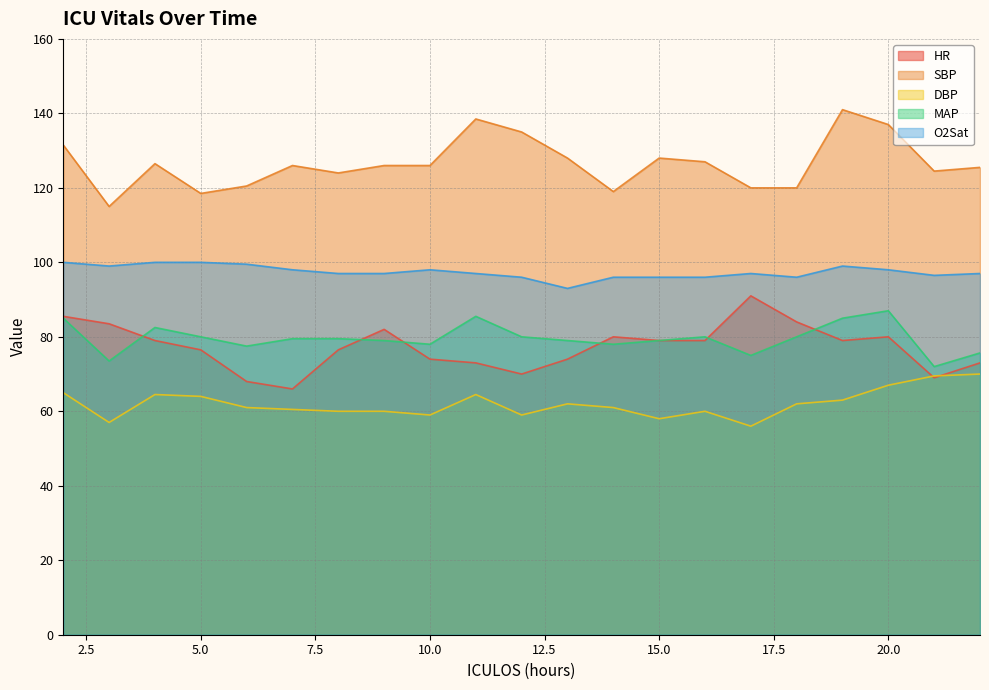

Reading left to right, transcribe all the data shown in this chart.

HR: 85.5	83.5	79.0	76.5	68.0	66.0	76.5	82.0	74.0	73.0	70.0	74.0	80.0	79.0	79.0	91.0	84.0	79.0	80.0	69.0	73.0
SBP: 131.5	115.0	126.5	118.5	120.5	126.0	124.0	126.0	126.0	138.5	135.0	128.0	119.0	128.0	127.0	120.0	120.0	141.0	137.0	124.5	125.5
DBP: 65.0	57.0	64.5	64.0	61.0	60.5	60.0	60.0	59.0	64.5	59.0	62.0	61.0	58.0	60.0	56.0	62.0	63.0	67.0	69.5	70.0
MAP: 85.0	73.5	82.5	80.0	77.5	79.5	79.5	79.0	78.0	85.5	80.0	79.0	78.0	79.0	80.0	75.0	80.0	85.0	87.0	72.0	75.7
O2Sat: 100.0	99.0	100.0	100.0	99.5	98.0	97.0	97.0	98.0	97.0	96.0	93.0	96.0	96.0	96.0	97.0	96.0	99.0	98.0	96.5	97.0